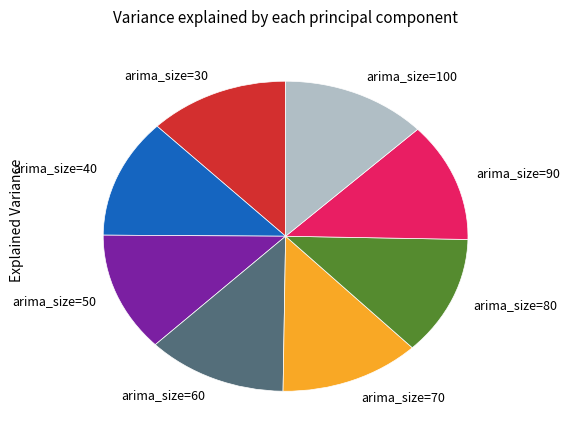

How many segments does this pie chart have?

8